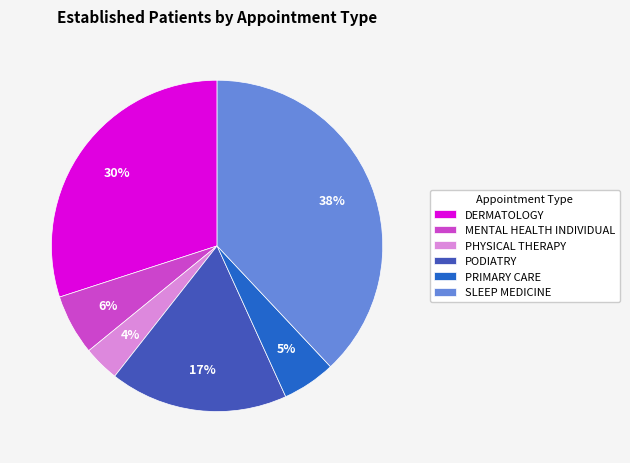

To the nearest percent, what is the difference between the MENTAL HEALTH INDIVIDUAL and SLEEP MEDICINE slice percentages?

32%